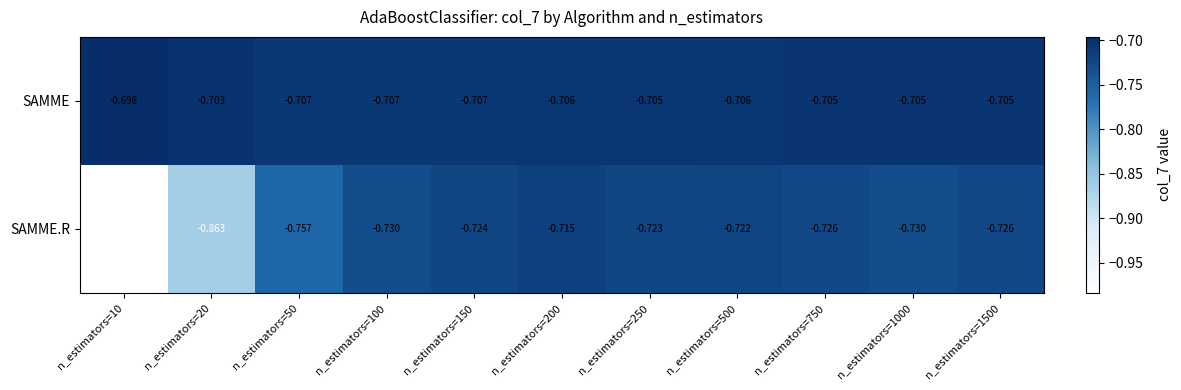

Which series has the largest total across all categories?

SAMME